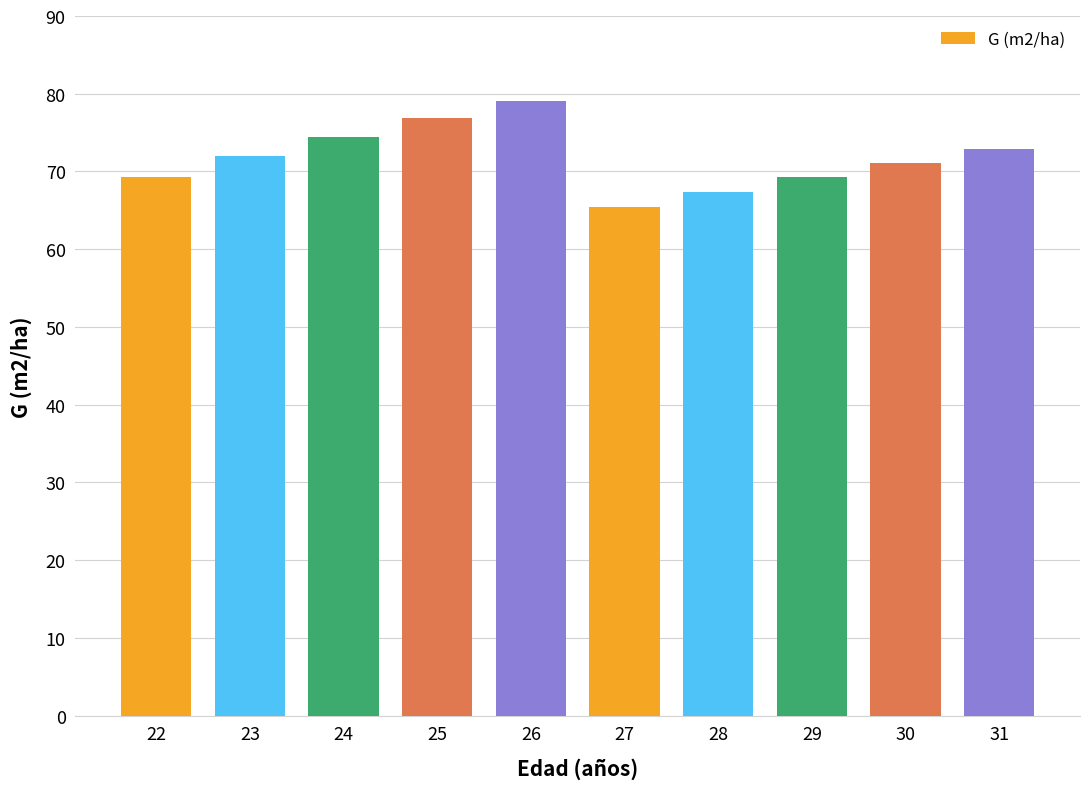

True or false: the data shows 69.3 at 22.

True